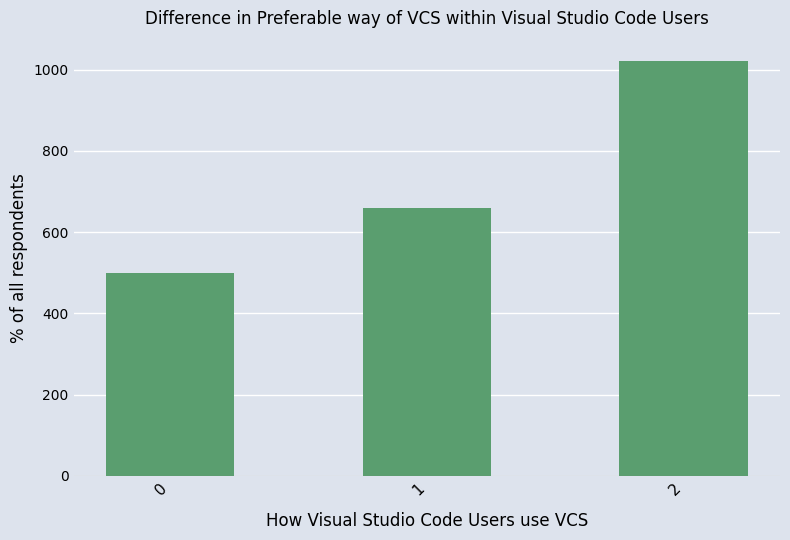

Where is the data nearest to the value 760?

1